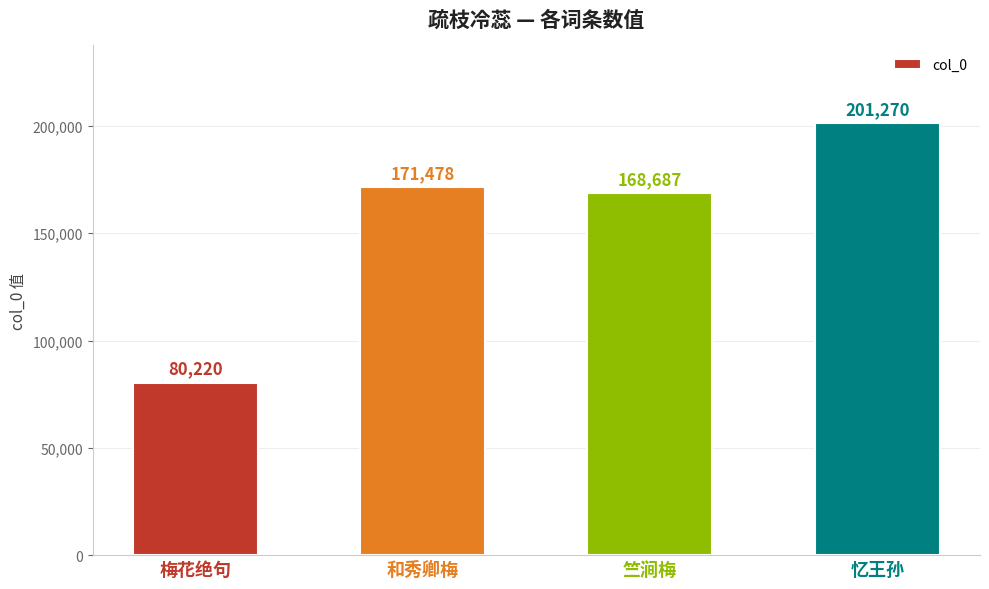

Between 和秀卿梅 and 梅花绝句, which is larger?

和秀卿梅